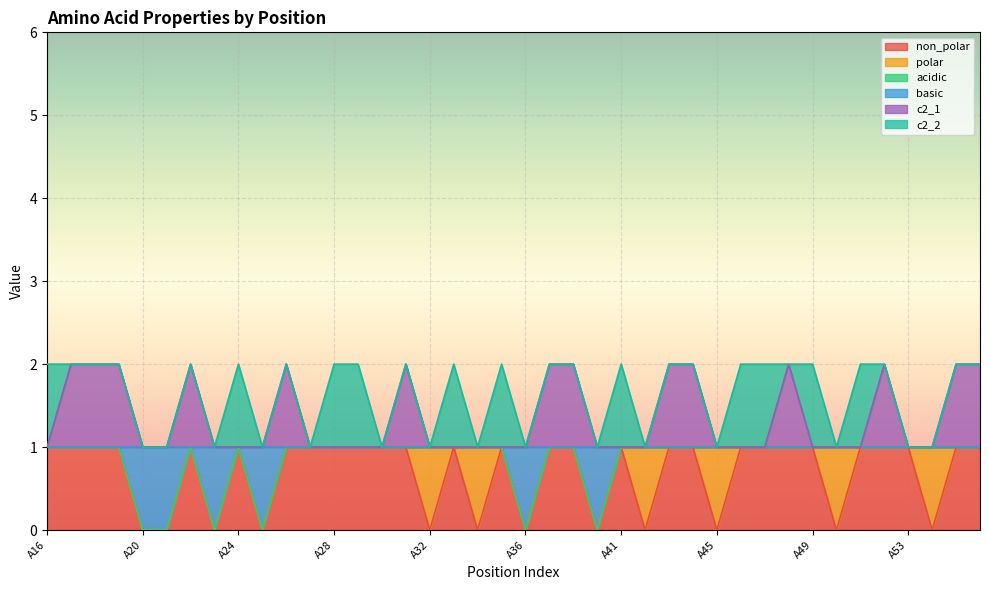

In basic, how many points are higher than both neighbors (excluding endpoints)?

2